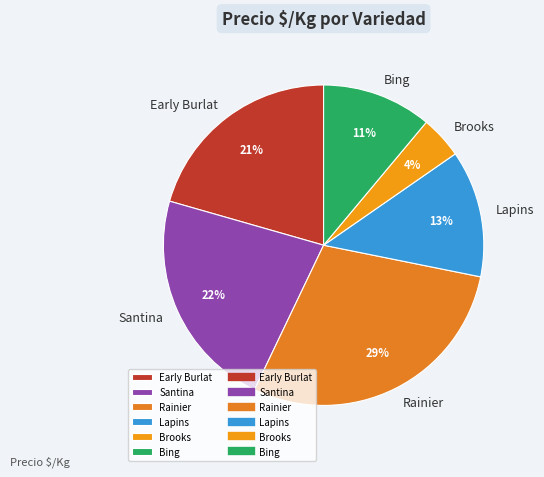

Count the number of slices in the pie.

6